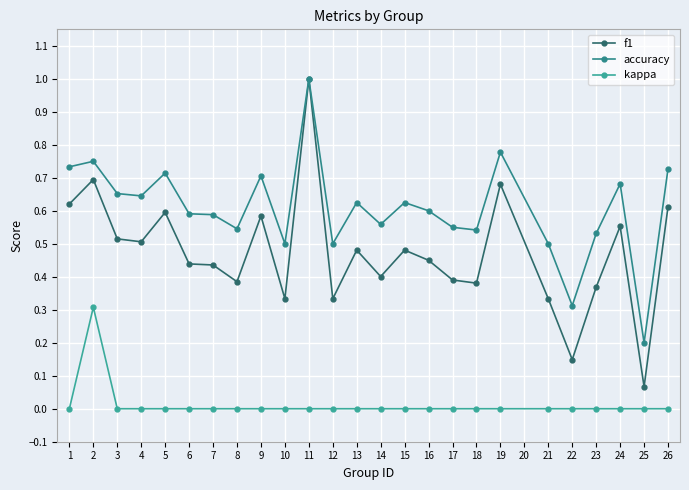

What are all the series names shown in the legend?

f1, accuracy, kappa